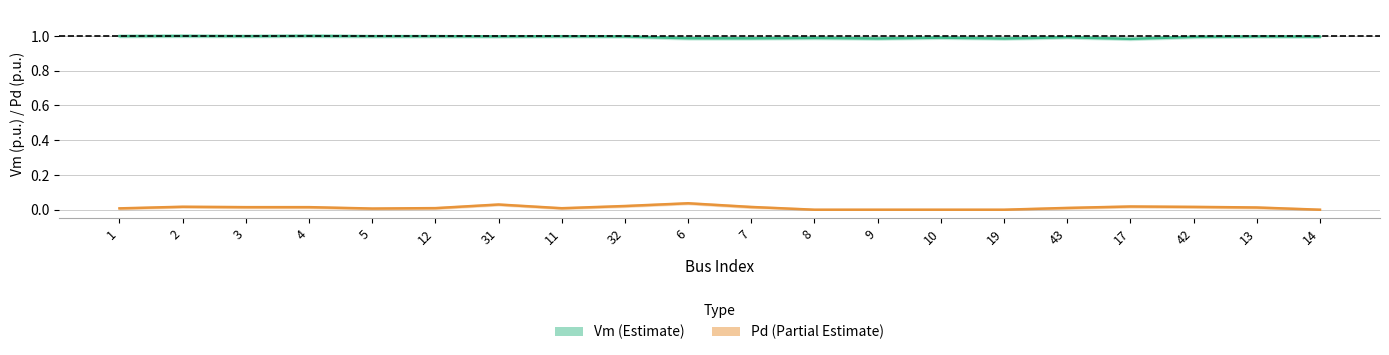

What is the label of the 20th point from the right?

1